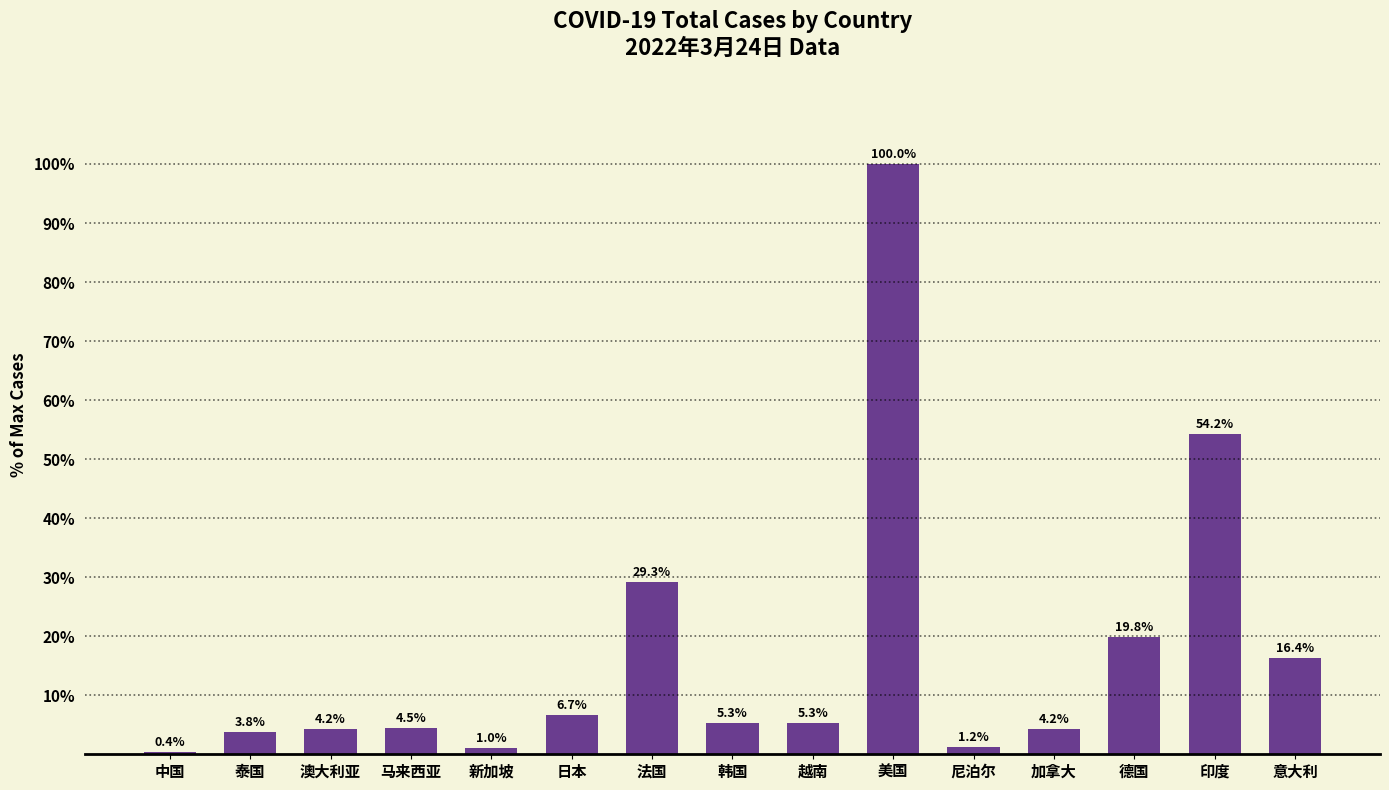

True or false: the data shows 51.1 at 法国.

False